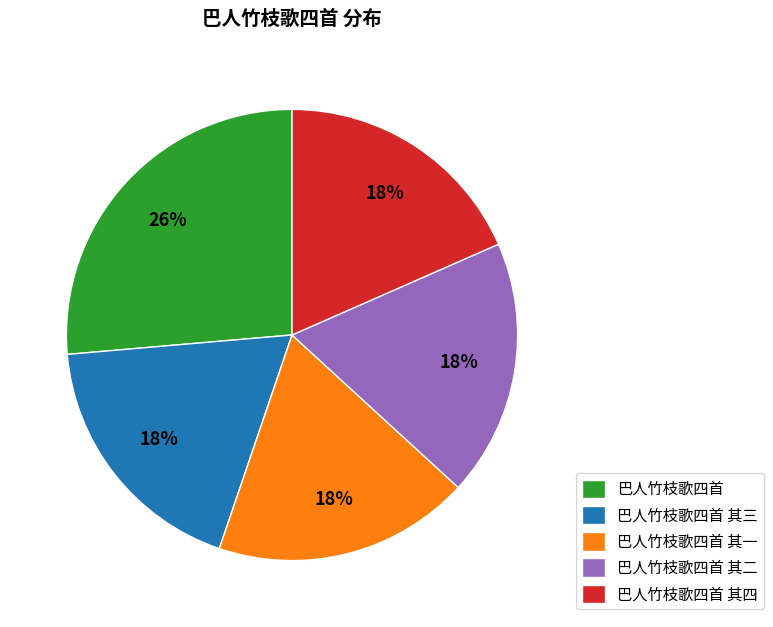

Which has a higher value, 巴人竹枝歌四首 or 巴人竹枝歌四首 其三?

巴人竹枝歌四首